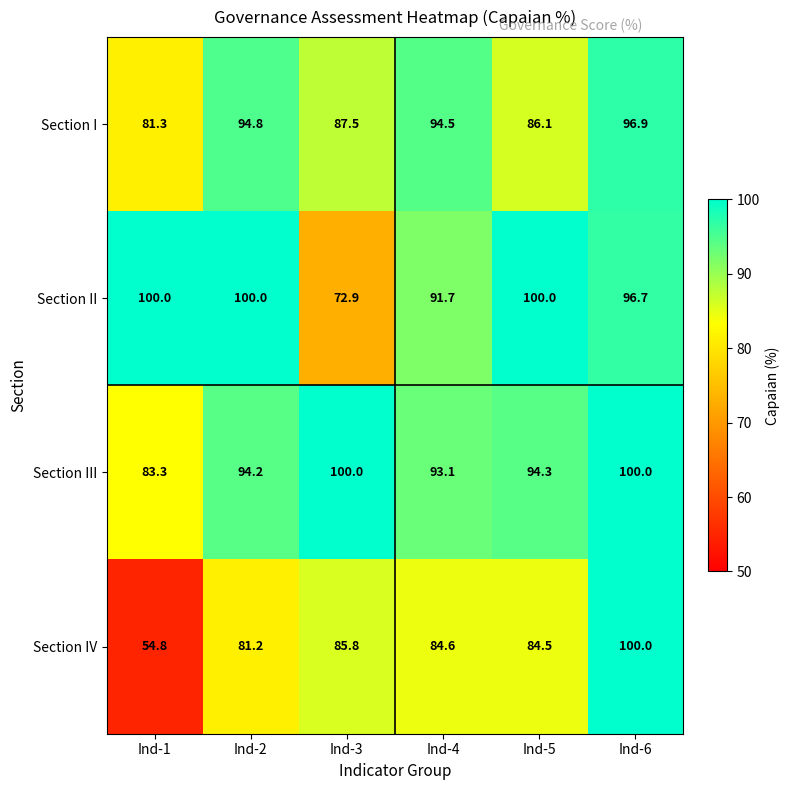

What is the difference between the maximum and second lowest values in the Section IV series?

18.8